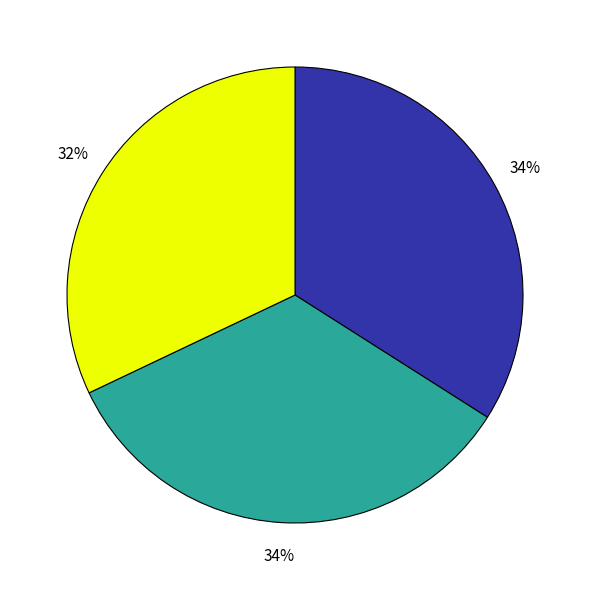

To the nearest percent, what is the difference between the largest and smallest slice percentages?

2%